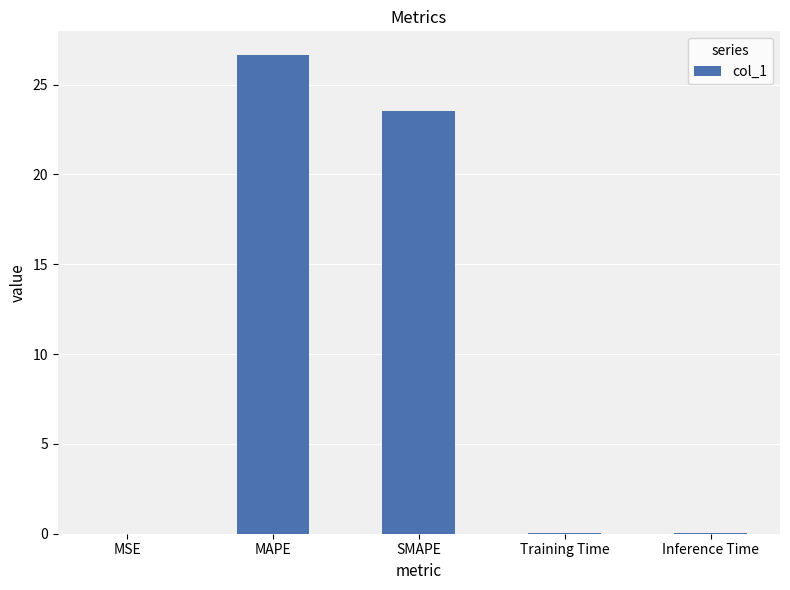

What is the maximum value shown in the chart?

26.6